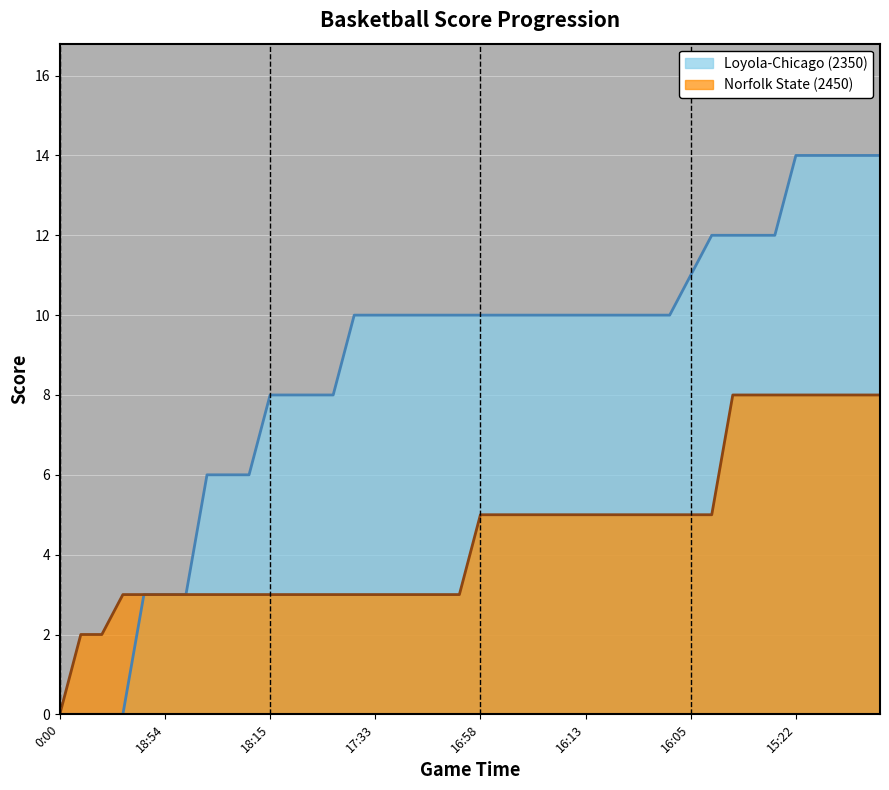

What is the total value across all series at 18:44?

9